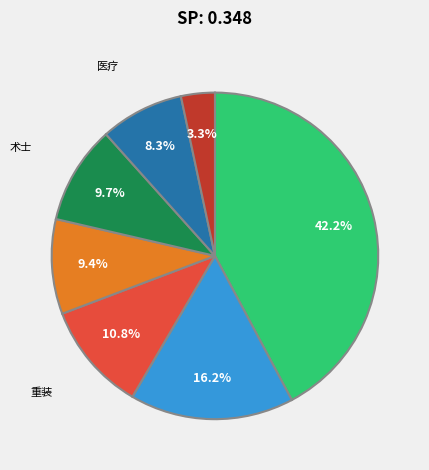

To the nearest percent, what is the average slice percentage?

14%